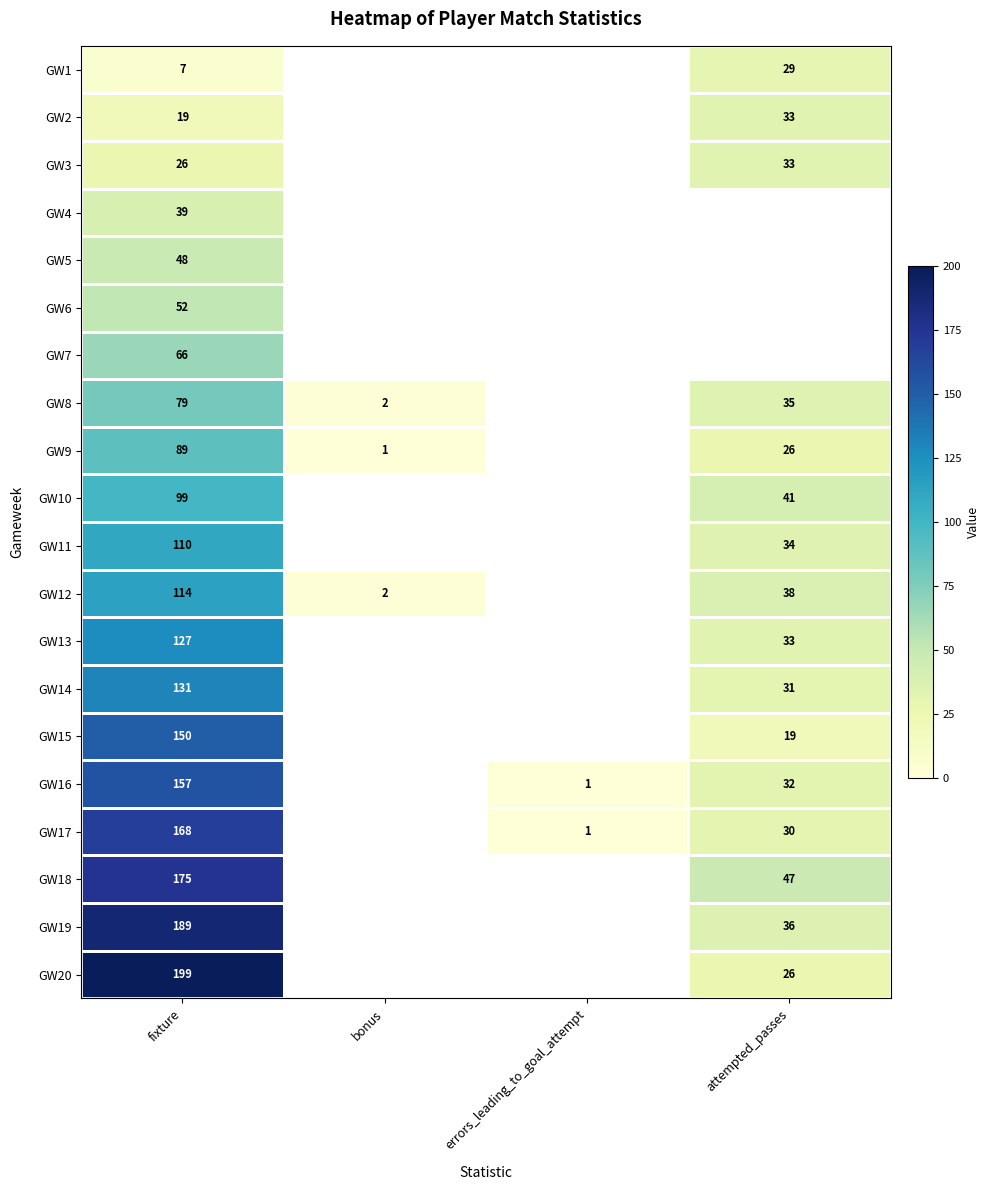

What is the greatest value displayed?

199.0